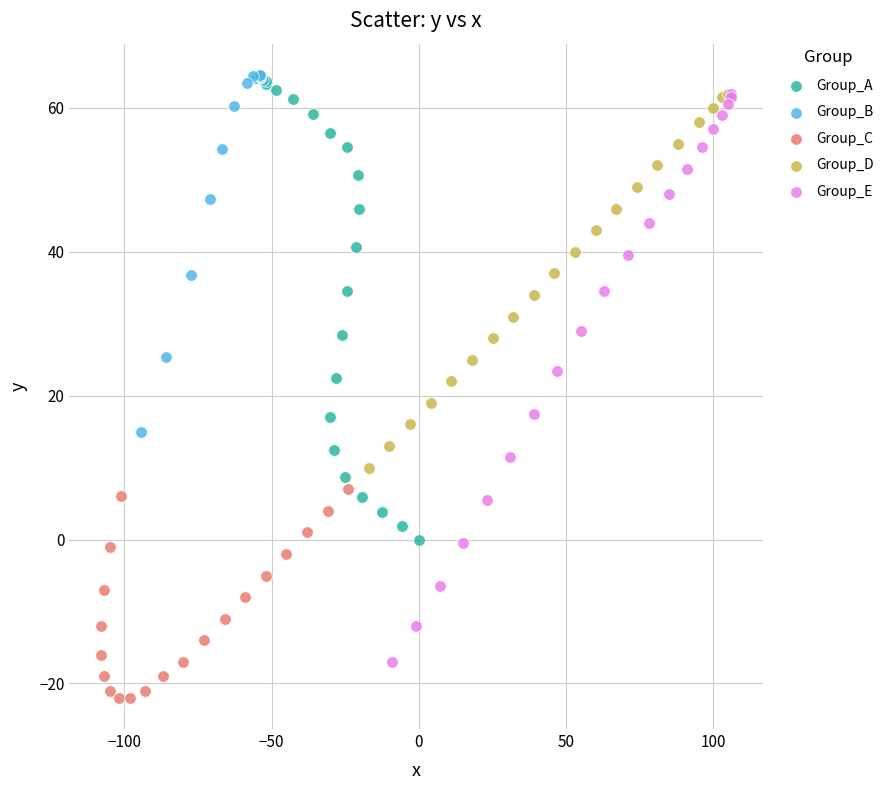

Which series has the largest Y range (max minus min)?

Group_E